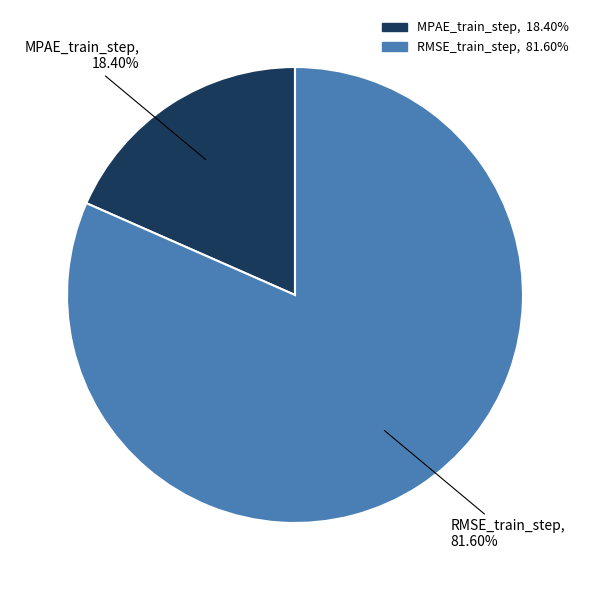

Which category has the smallest portion of the pie?

MPAE_train_step